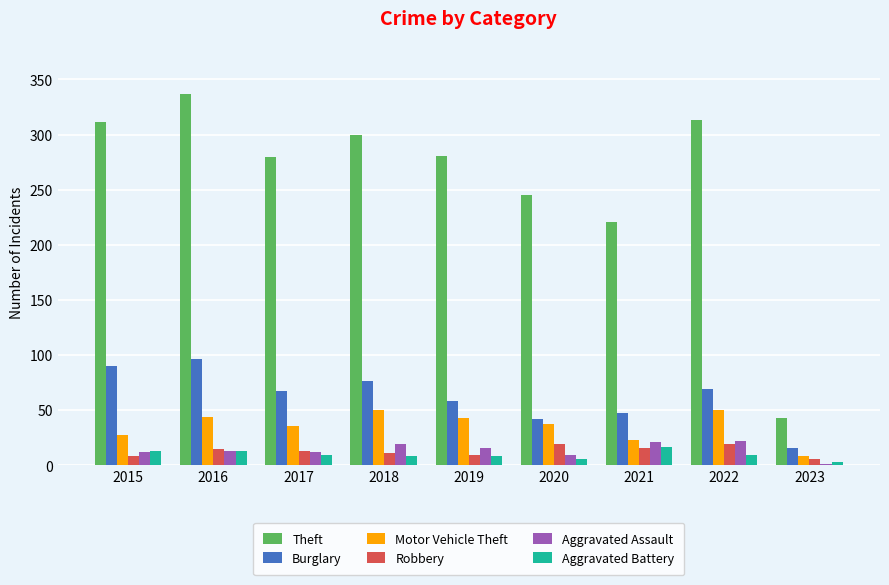

What is the total value across all series at 2018?

464